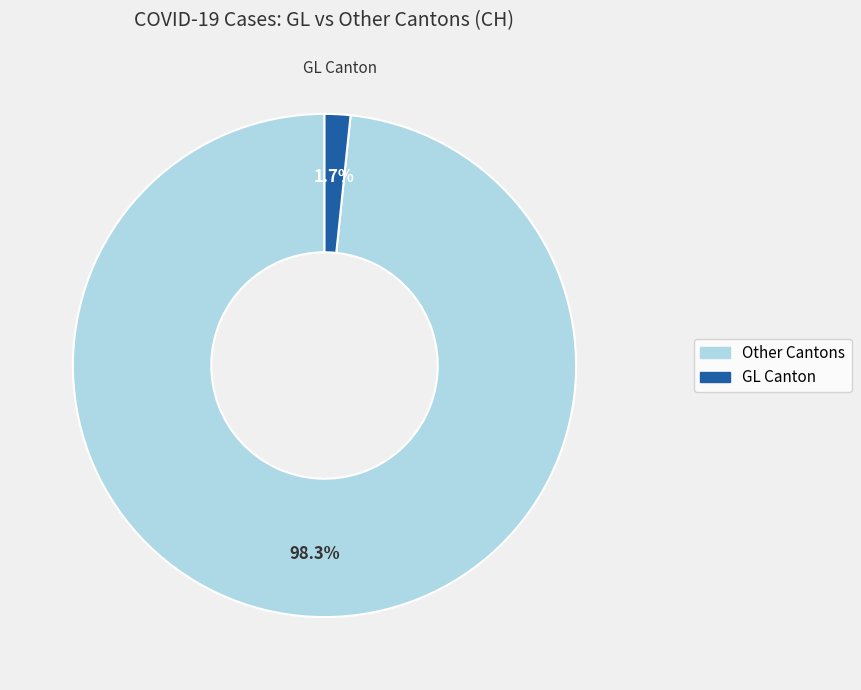

Is there a majority slice in this chart?

Yes